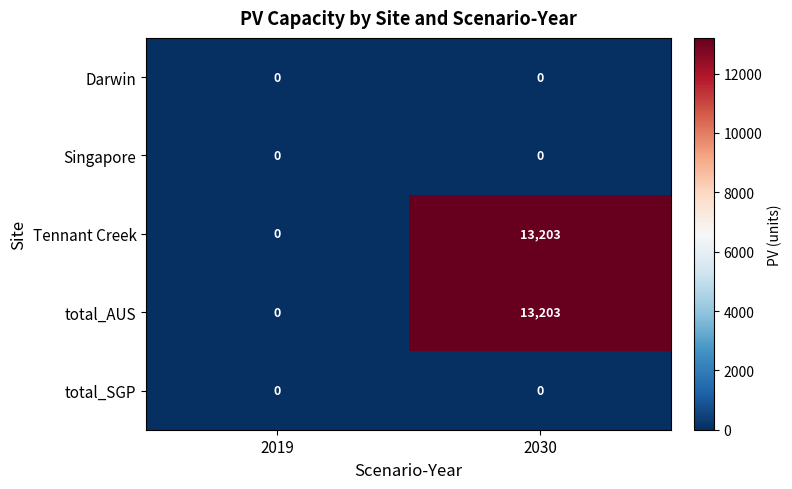

What is the total value across all series at 2030?

26406